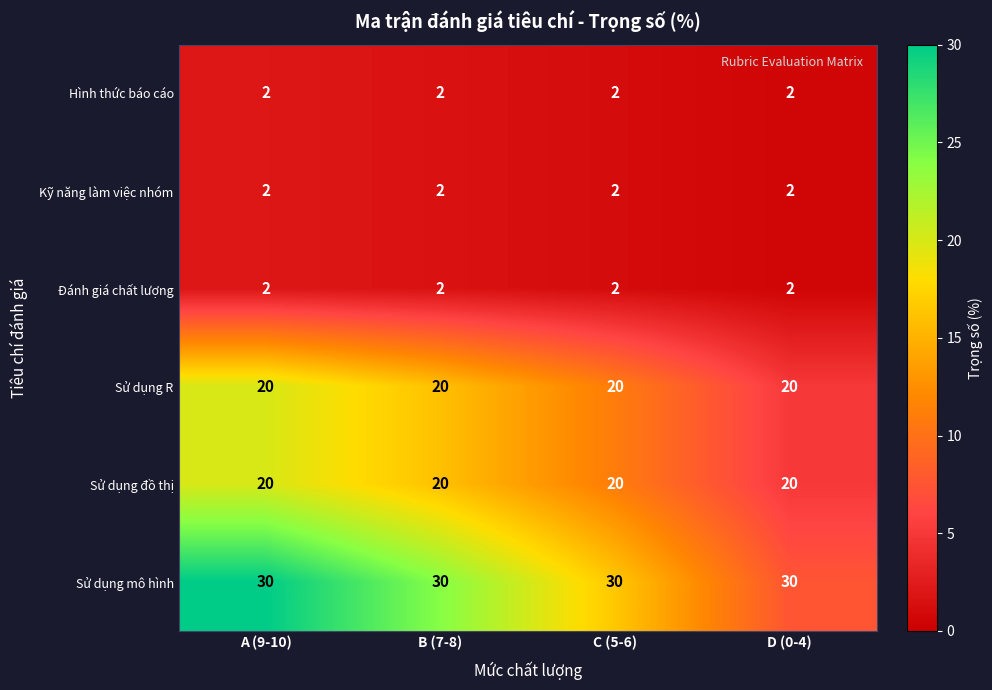

How many categories are shown in the chart?

4